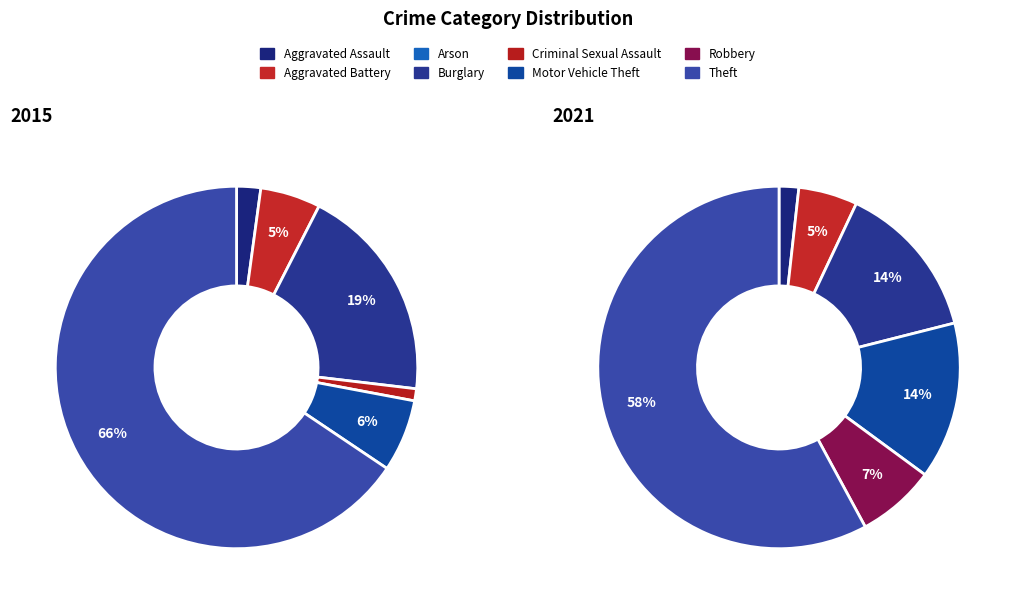

Is there any slice that represents more than half of the pie?

Yes